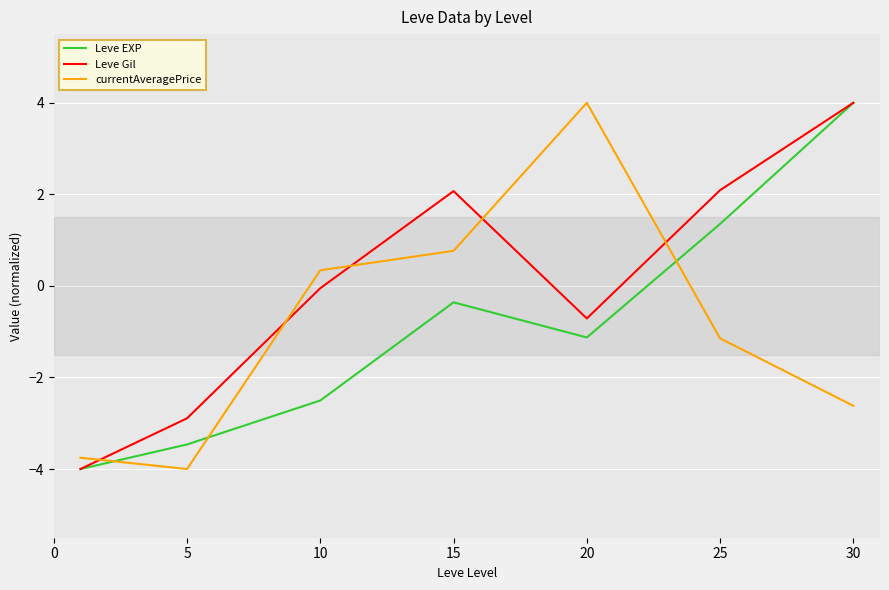

Which series has the largest total across all categories?

Leve Gil